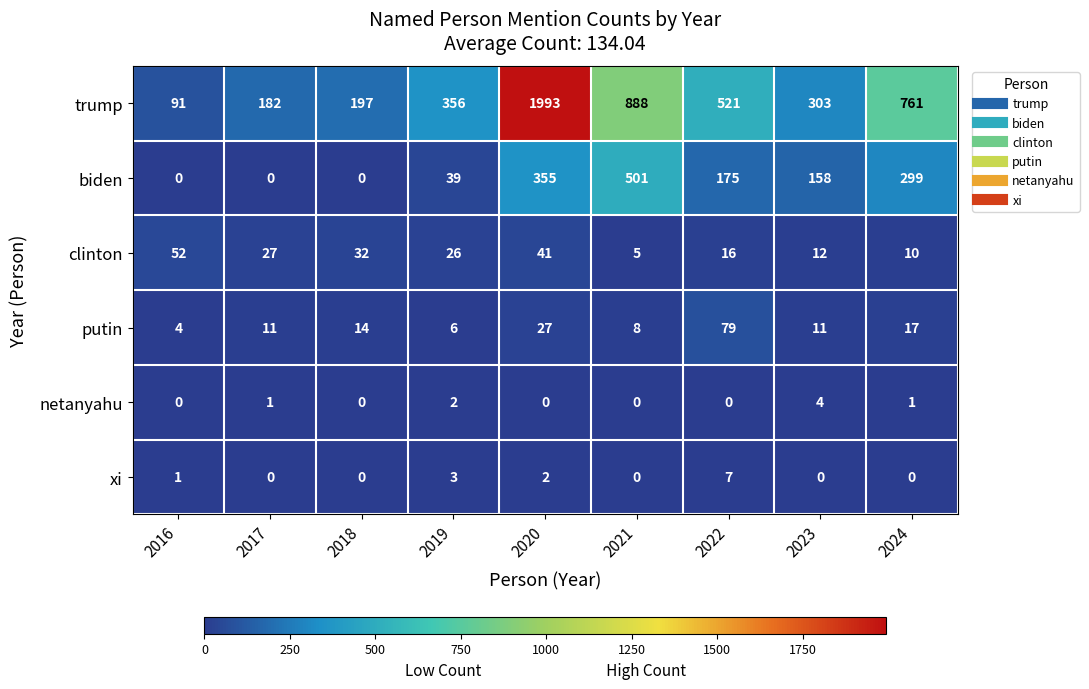

At which category is the sum across all series the highest?

2020